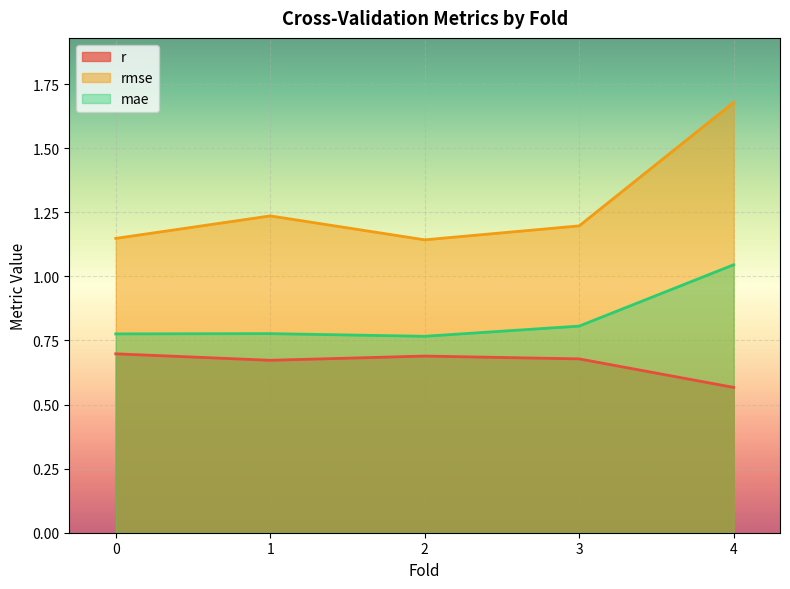

True or false: r and rmse intersect in this chart.

False